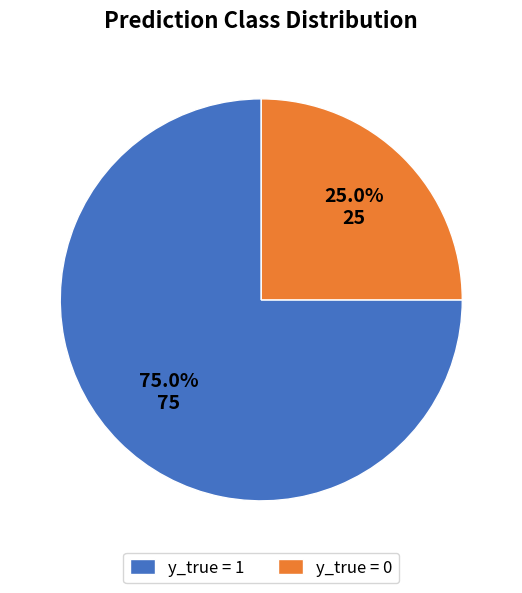

Which category has the biggest portion of the pie?

y_true = 1